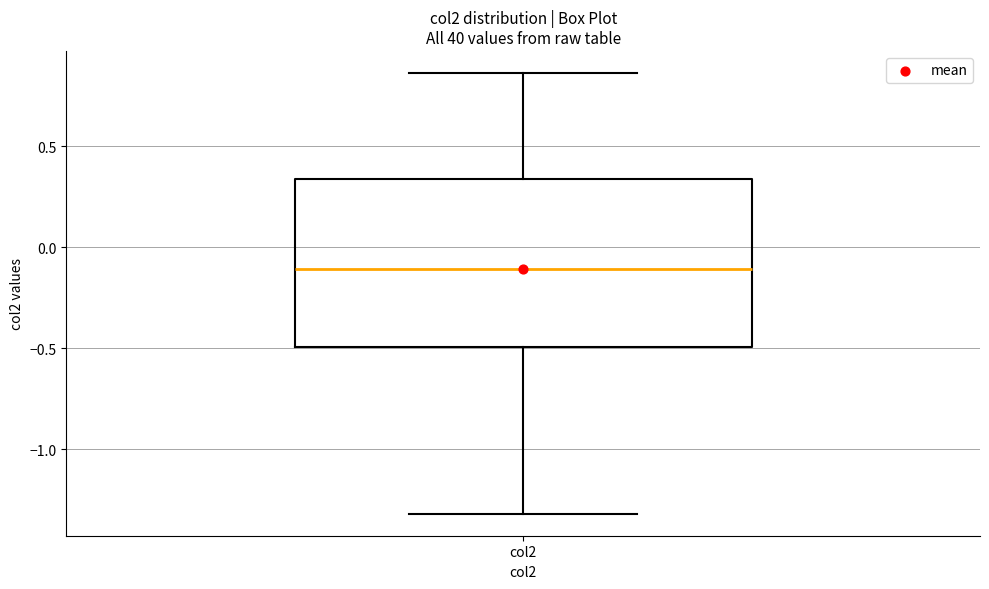

Where is the upper edge of the box for col2 on the y-axis? The values are not printed on the chart, so give them approximately, as read against the axis.

0.35